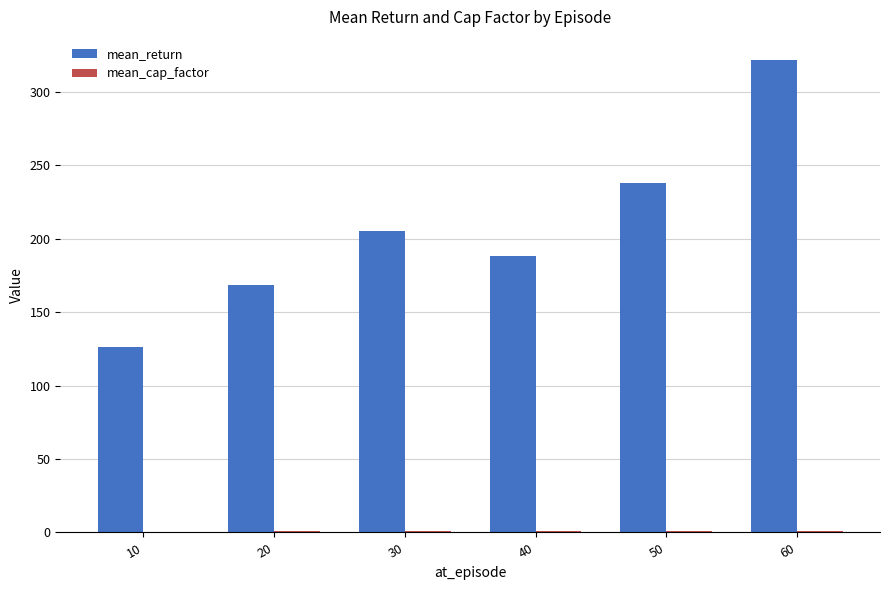

At which category does the chart reach its peak across all series?

60